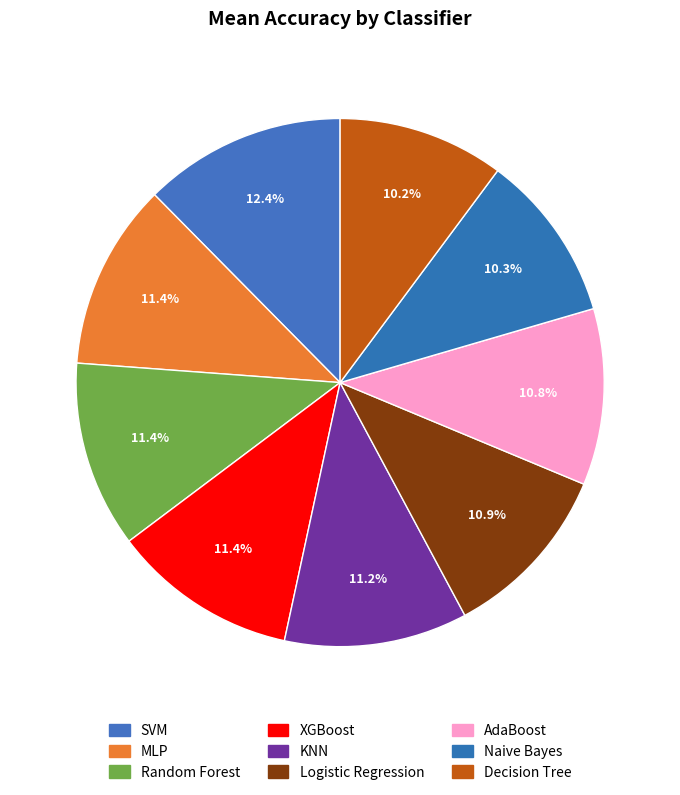

Does any single category account for the majority?

No